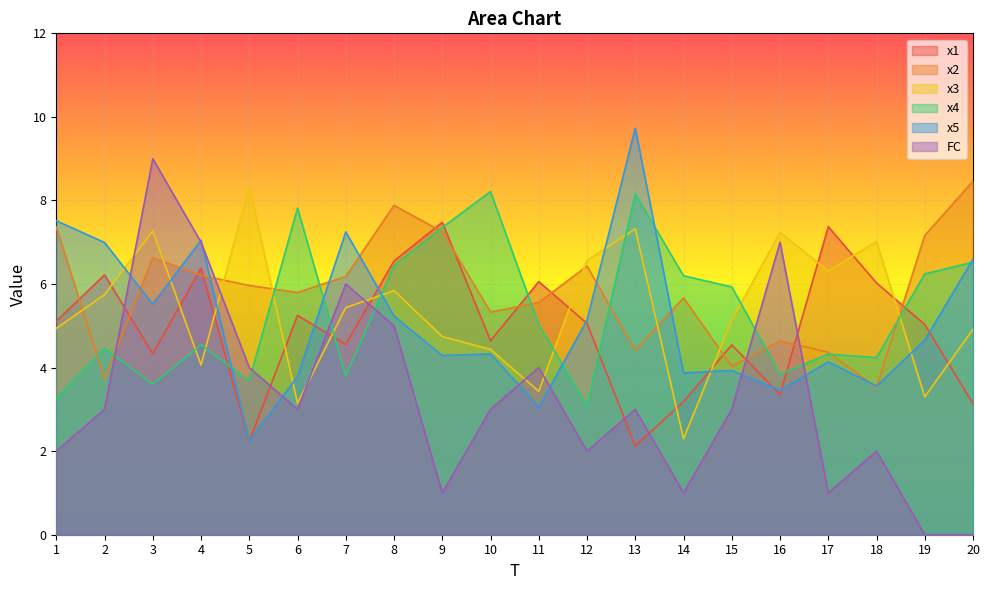

Reading left to right, what are all the values shown in this chart?

x1: 5.1	6.2	4.3	6.4	2.2	5.2	4.6	6.6	7.5	4.6	6.1	5.1	2.1	3.2	4.5	3.4	7.4	6.0	5.0	3.1
x2: 7.4	3.7	6.6	6.2	6.0	5.8	6.2	7.9	7.3	5.3	5.6	6.4	4.4	5.7	4.0	4.6	4.4	3.5	7.2	8.5
x3: 4.9	5.7	7.3	4.1	8.3	3.1	5.4	5.8	4.7	4.4	3.4	6.6	7.3	2.3	5.1	7.2	6.3	7.0	3.3	4.9
x4: 3.3	4.5	3.6	4.5	3.7	7.8	3.8	6.4	7.4	8.2	5.0	3.1	8.2	6.2	5.9	3.8	4.3	4.2	6.2	6.5
x5: 7.5	7.0	5.5	7.0	2.2	3.8	7.2	5.2	4.3	4.3	3.1	5.1	9.7	3.9	3.9	3.5	4.1	3.6	4.7	6.6
FC: 2.0	3.0	9.0	7.0	4.0	3.0	6.0	5.0	1.0	3.0	4.0	2.0	3.0	1.0	3.0	7.0	1.0	2.0	0.0	0.0